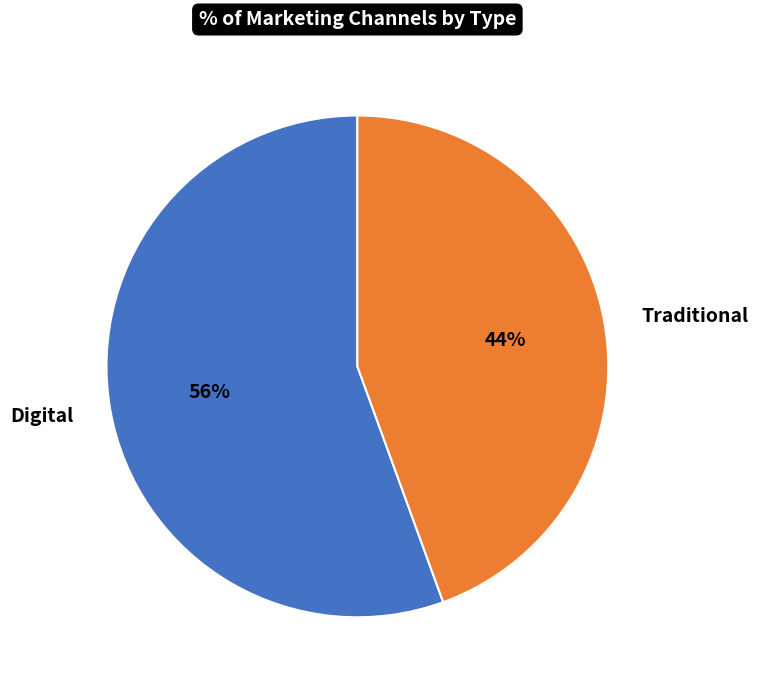

Combined, do Traditional and Digital account for over 50%?

Yes